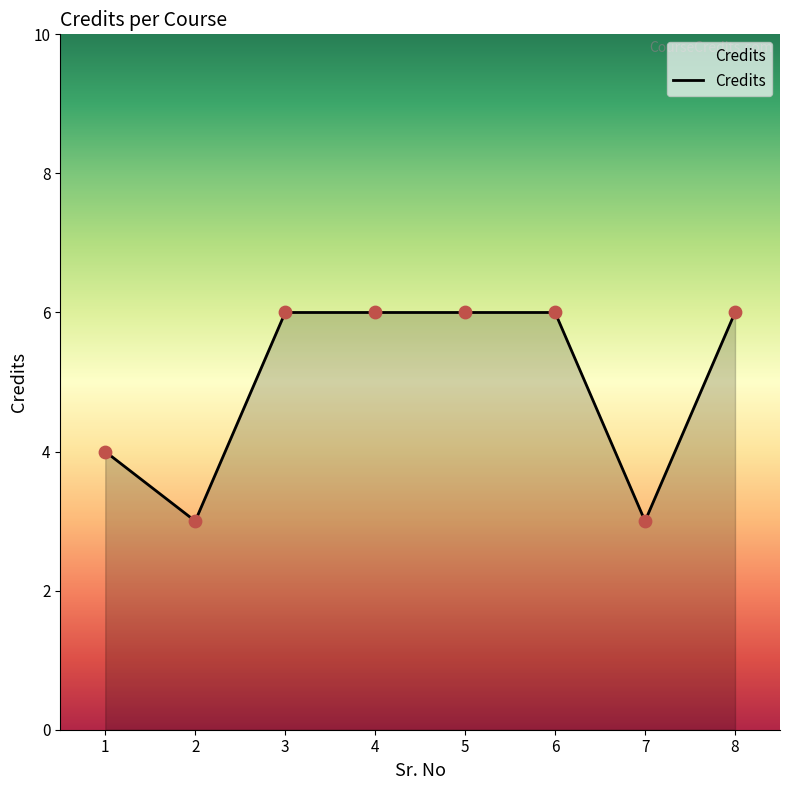

Between 1 and 7, which is larger?

1